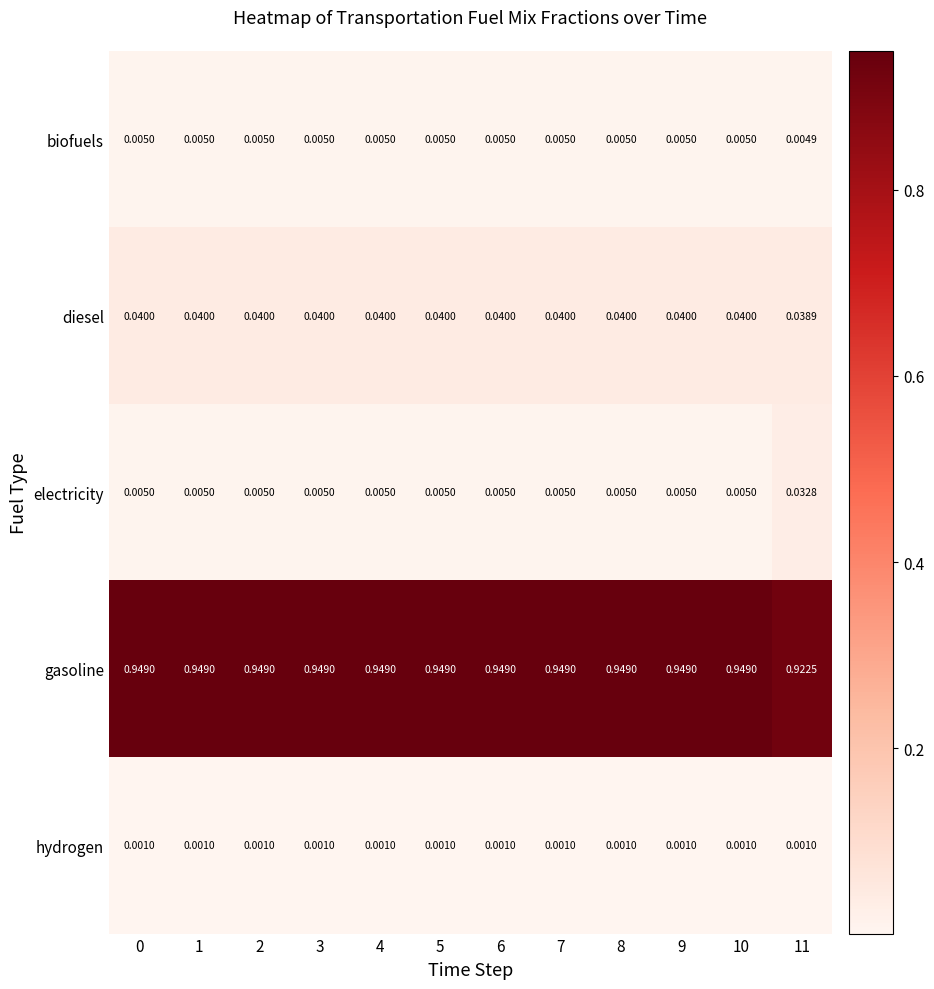

Which series has the widest spread of values?

electricity